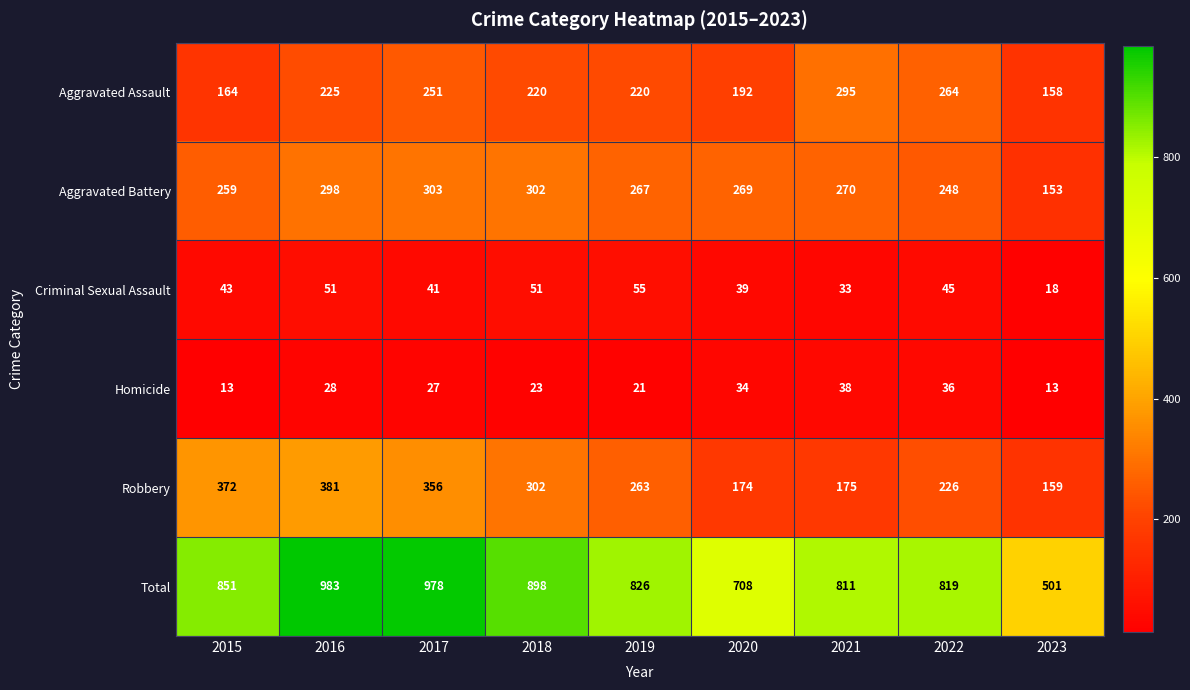

What is the total value across all series at 2016?

1966